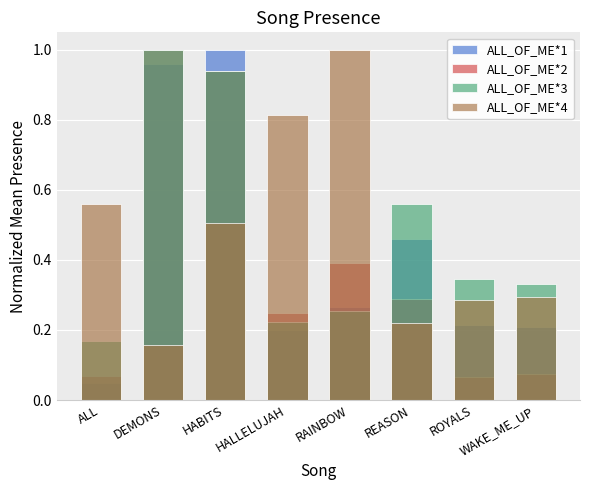

How many categories are shown in the chart?

8